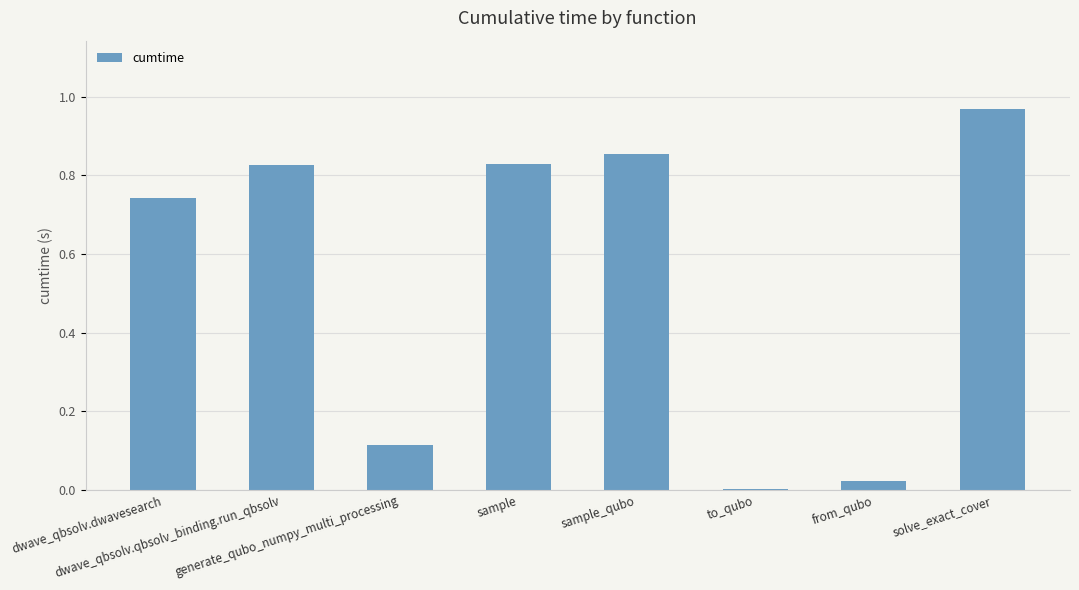

What is the sum of all values?

4.4